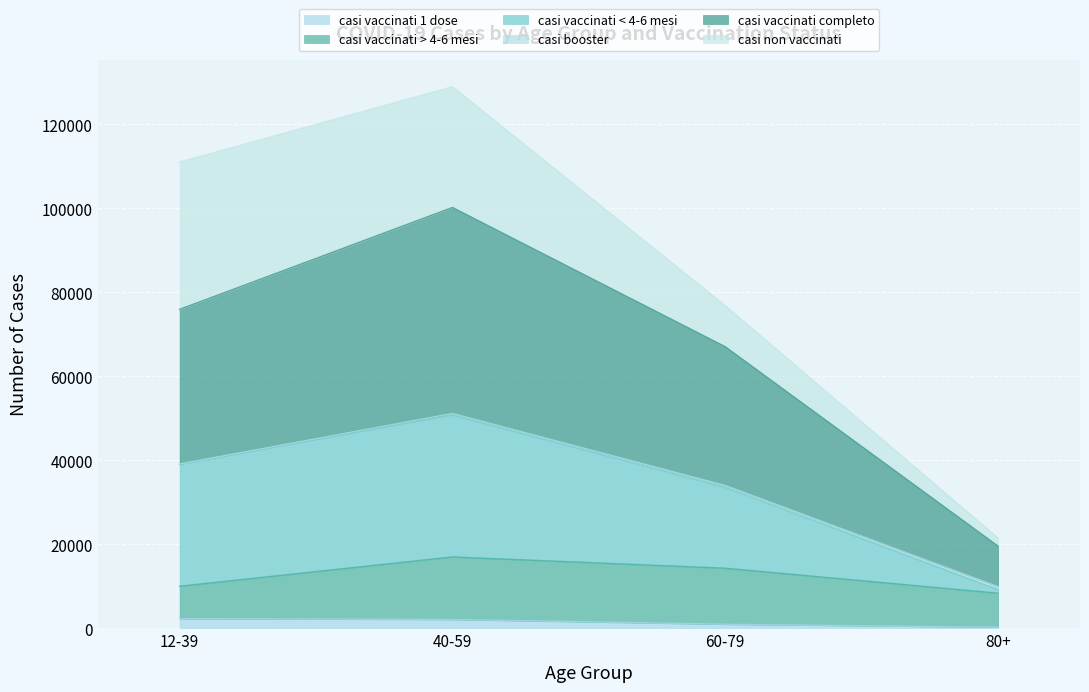

True or false: casi vaccinati completo and casi vaccinati < 4-6 mesi intersect in this chart.

False